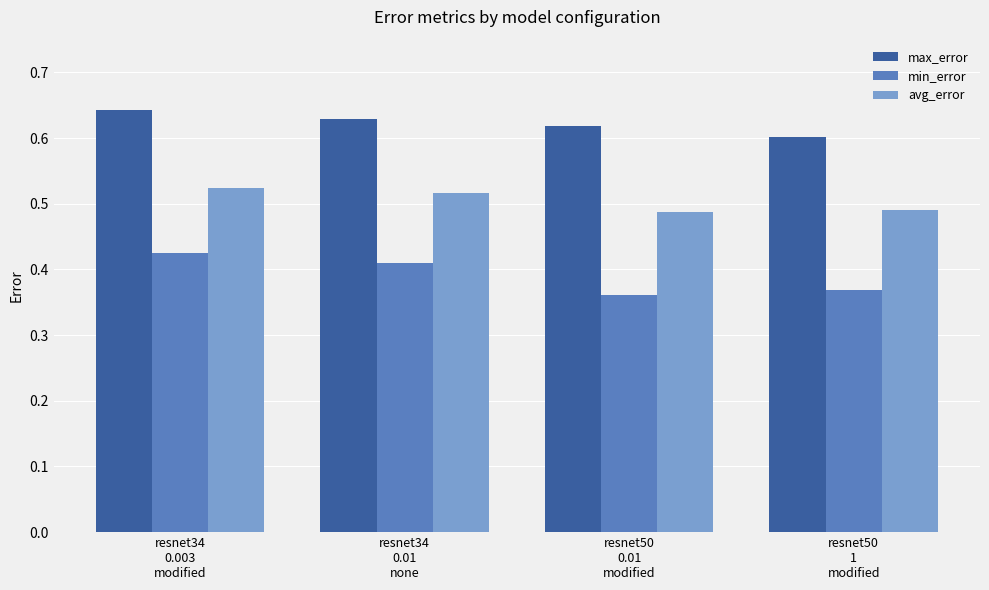

Rank the categories by max_error value from highest to lowest.

resnet34
0.003
modified, resnet34
0.01
none, resnet50
0.01
modified, resnet50
1
modified